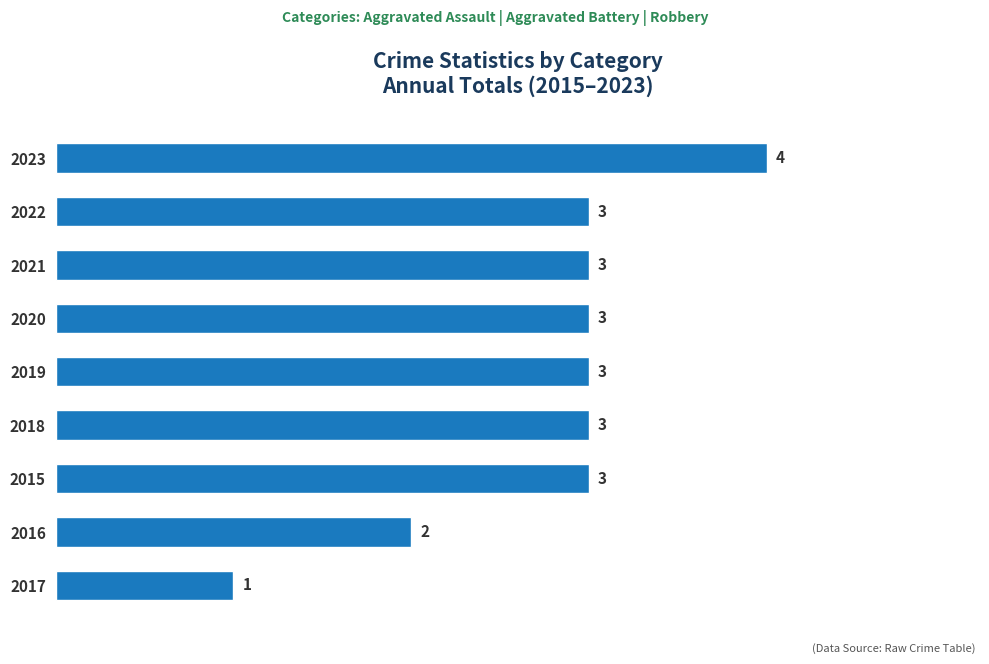

The chart shows a value of 3 at 2016. True or false?

False